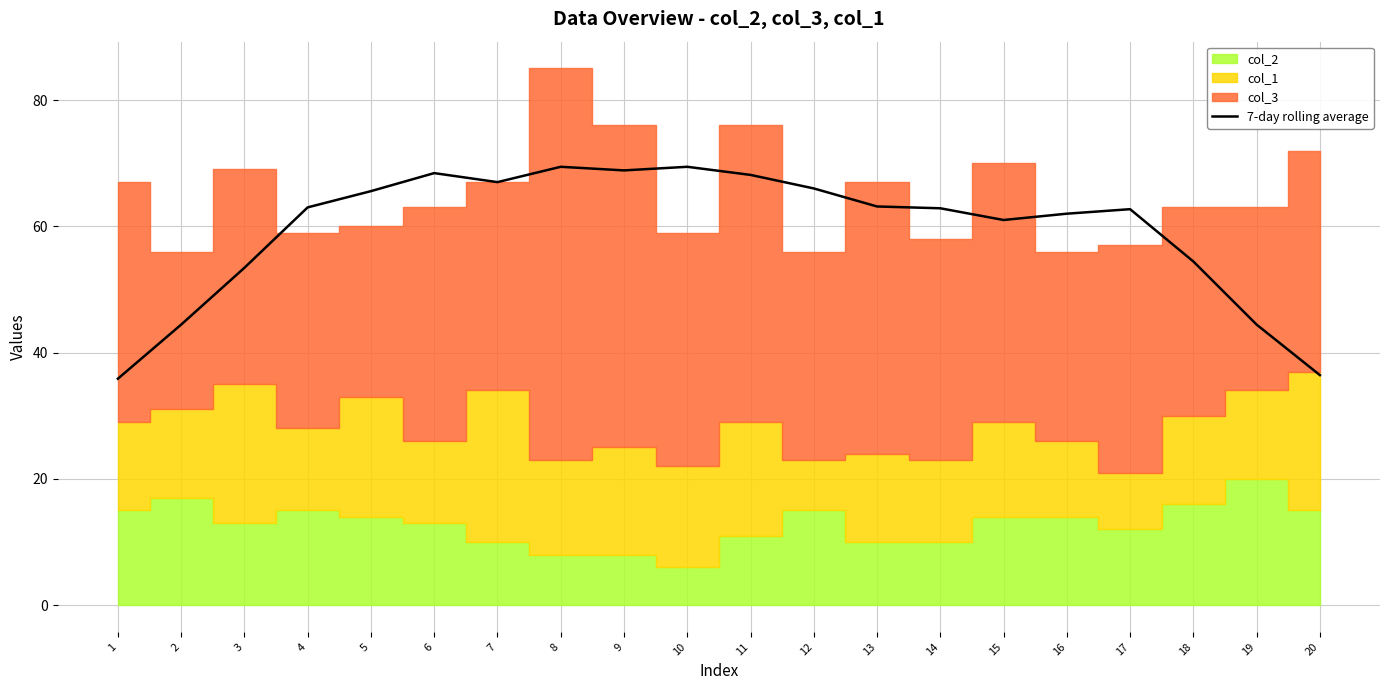

What is the value of the 17th point from the left?

62.7